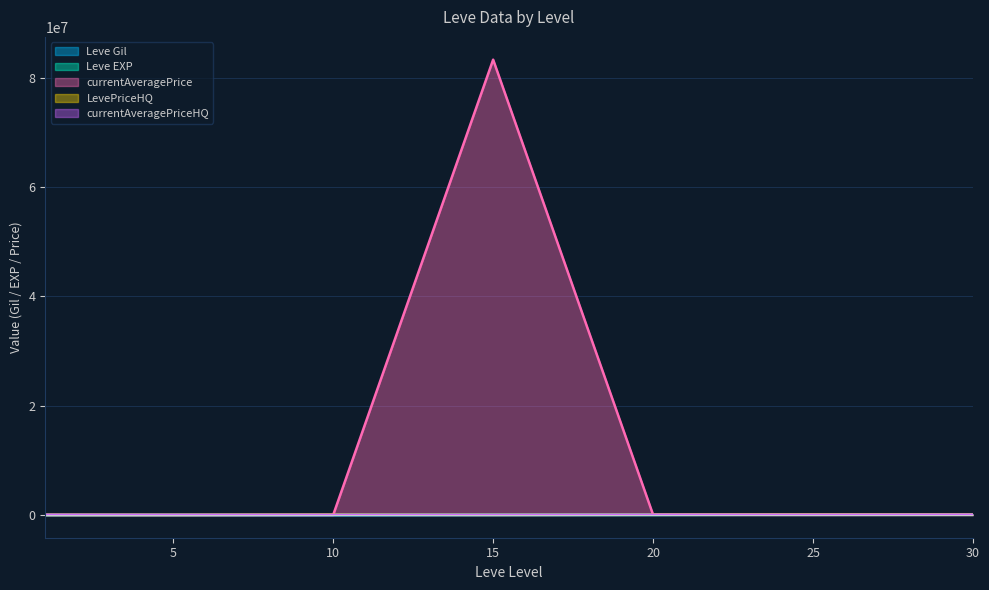

At which label does Leve Gil reach its minimum?

1